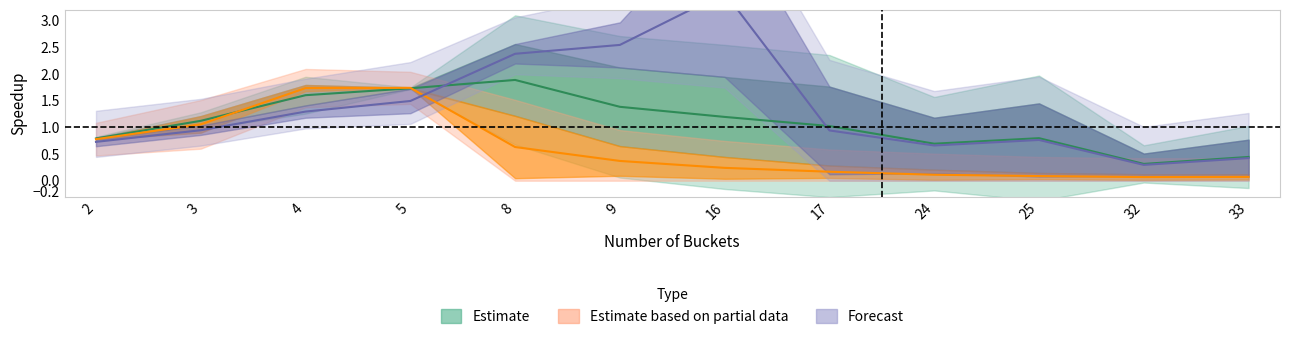

In Speedup_100, how many points are higher than both neighbors (excluding endpoints)?

2